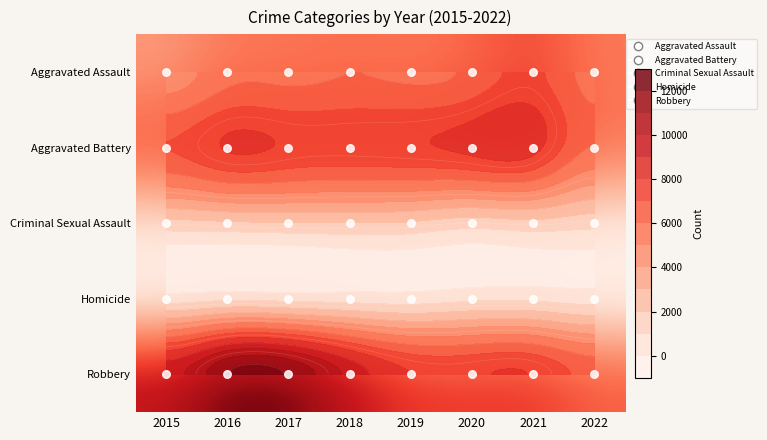

What is the greatest value displayed?

11960